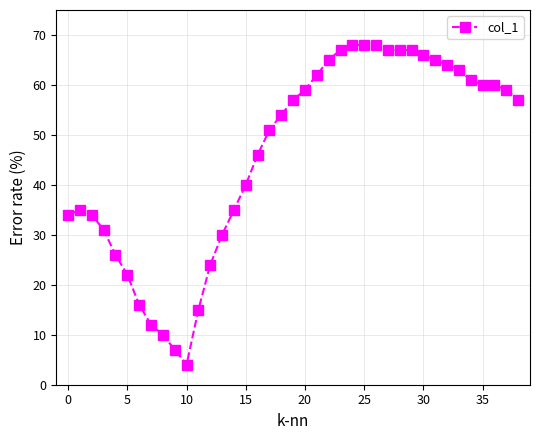

What is the difference between the second highest and second lowest values?

61